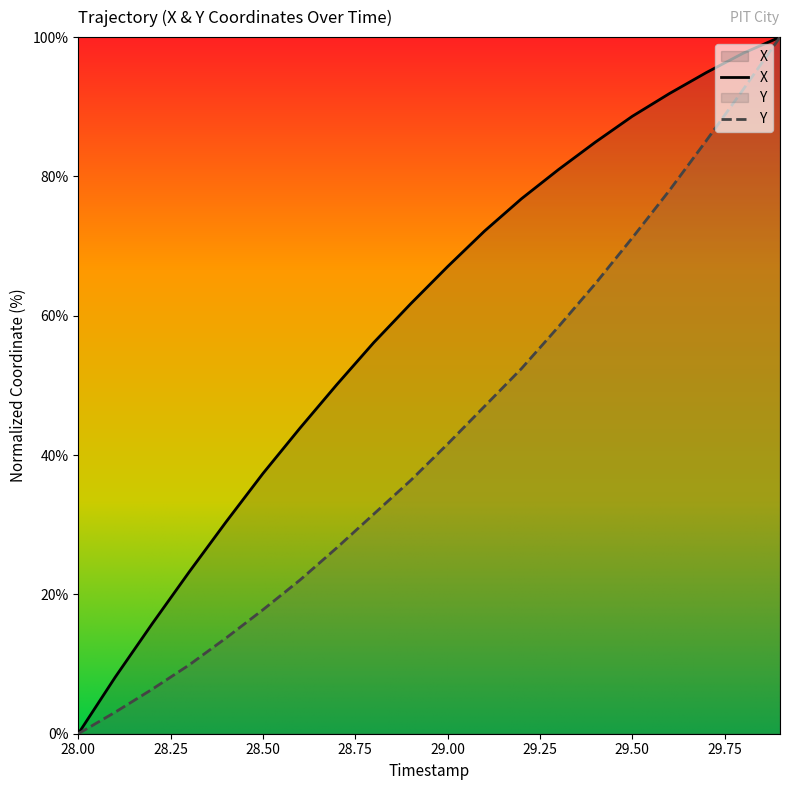

True or false: Y and X intersect in this chart.

False